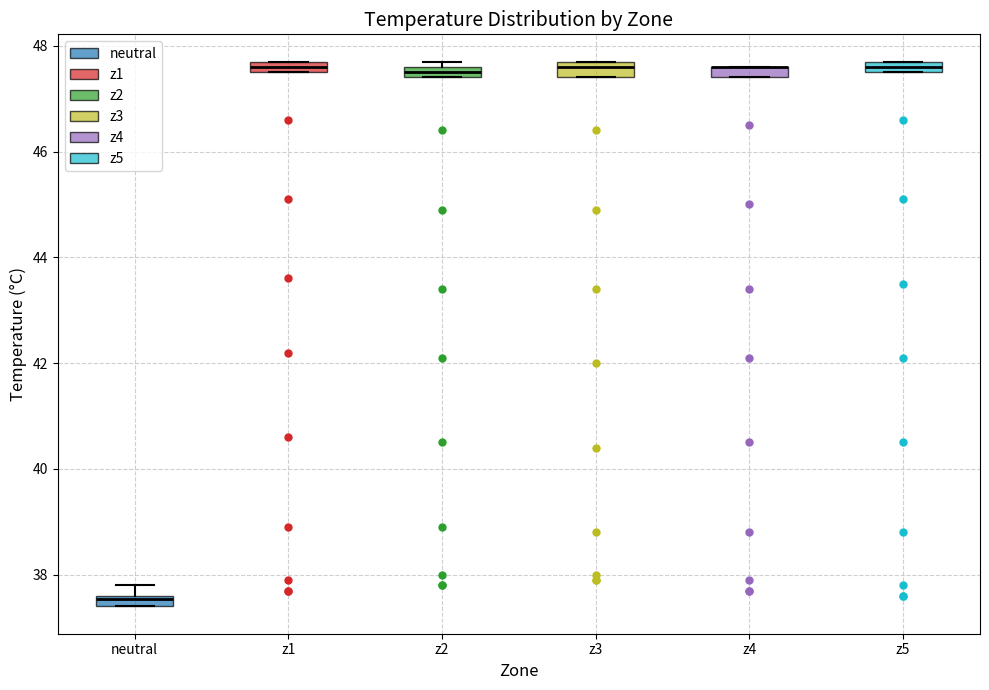

Where is the upper edge of the box for z5 on the y-axis? The values are not printed on the chart, so give them approximately, as read against the axis.

47.8